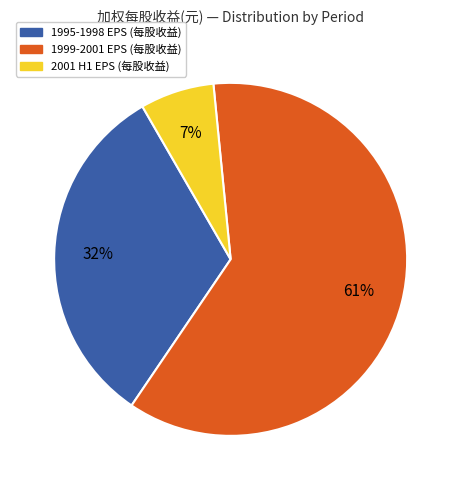

To the nearest percent, what is the average slice percentage?

33%